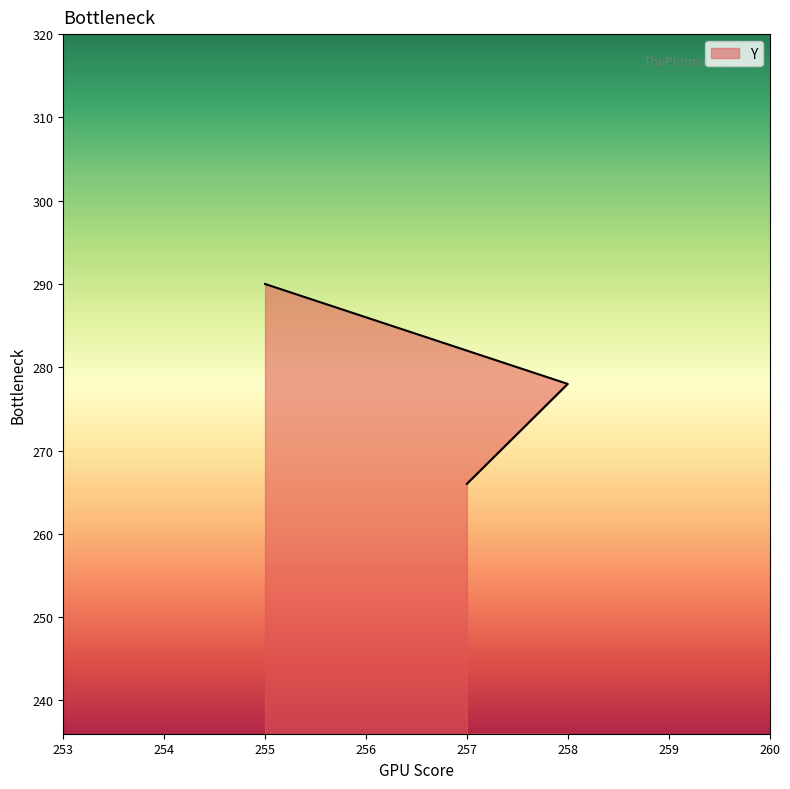

Is it true that the value at 255 is 290?

True